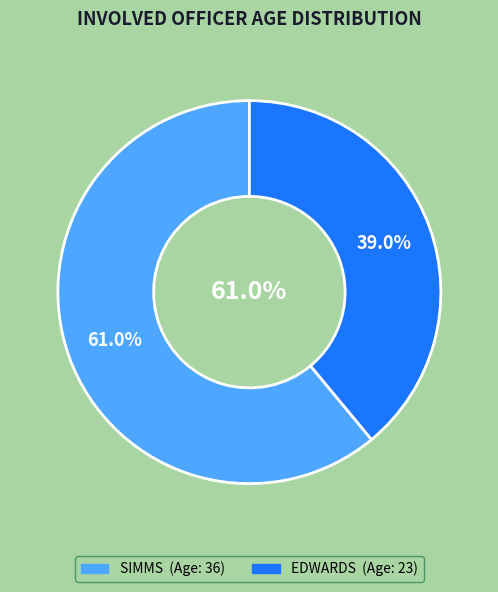

How many segments does this pie chart have?

2